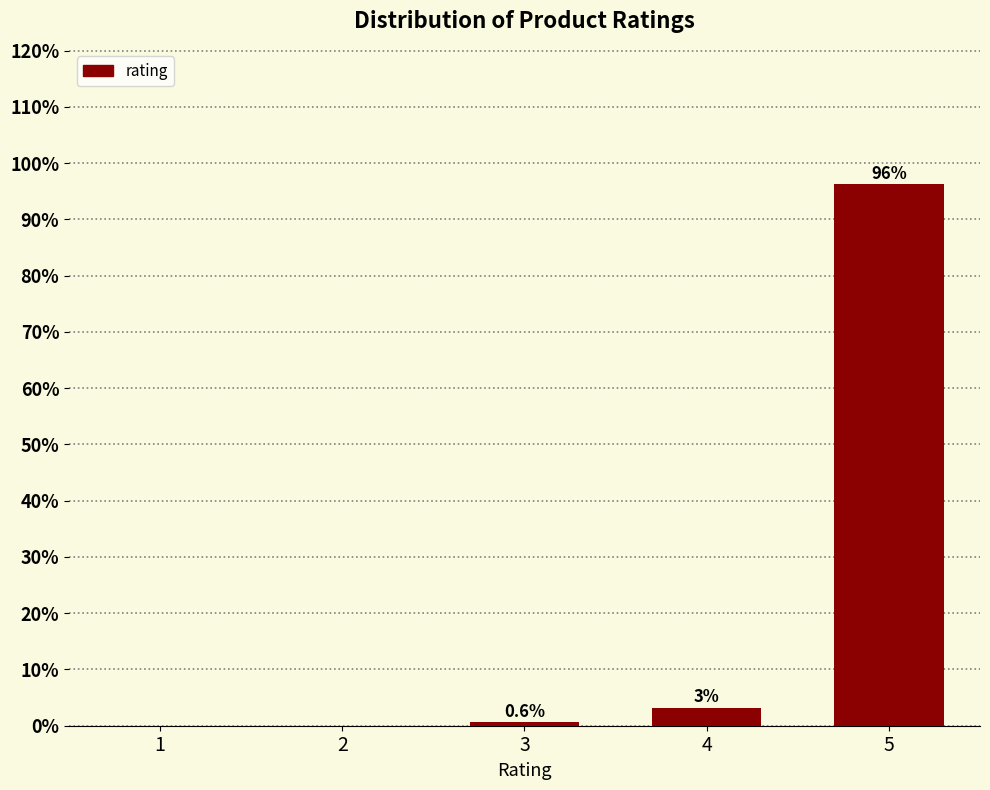

Where is the data nearest to the value 48?

4